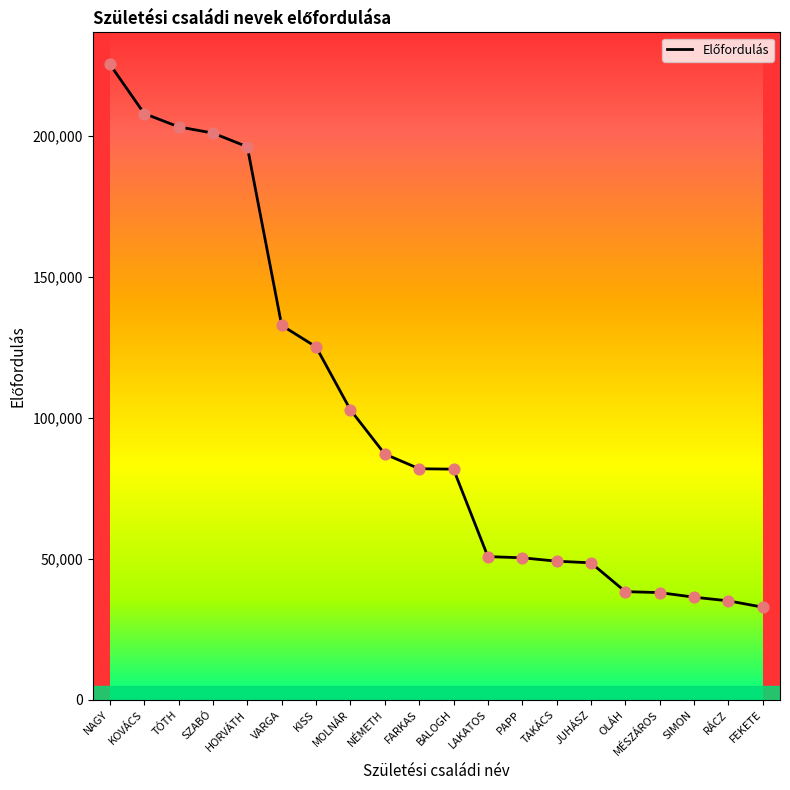

What is the change in value from SZABÓ to JUHÁSZ?

-152523